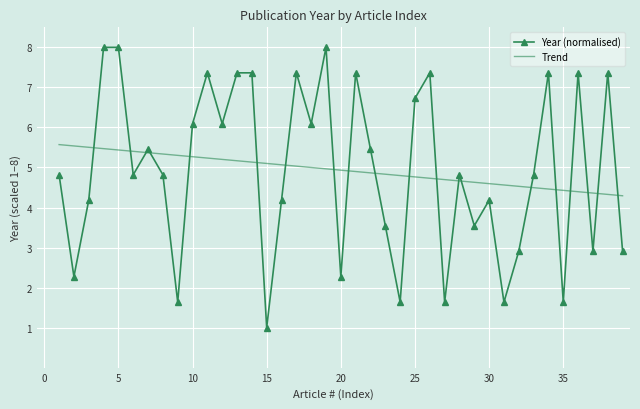

The chart shows a value of 5.5 at 22. True or false?

True